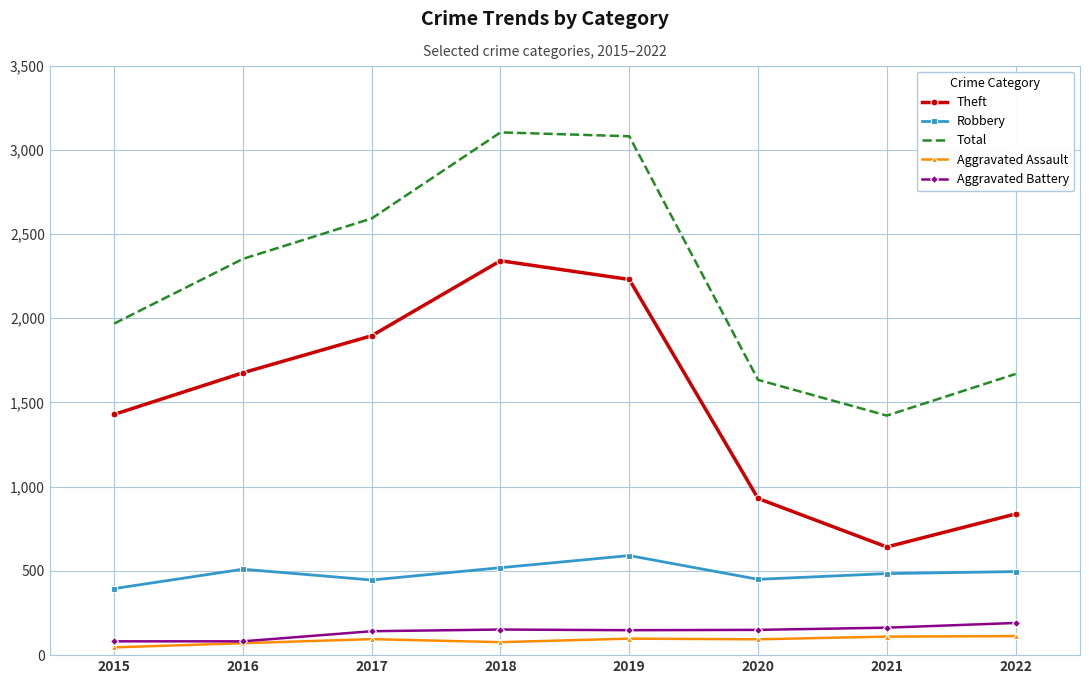

True or false: Aggravated Assault and Total cross at least once.

False